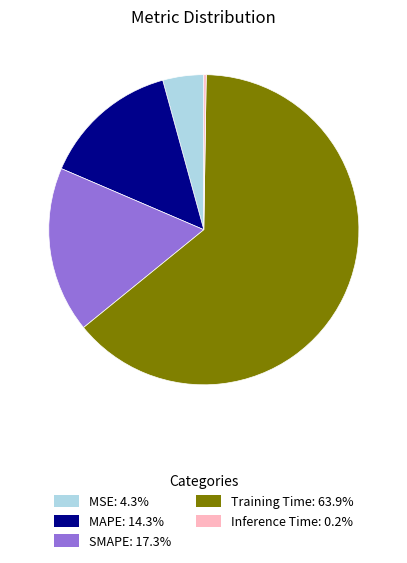

Is there a majority slice in this chart?

Yes